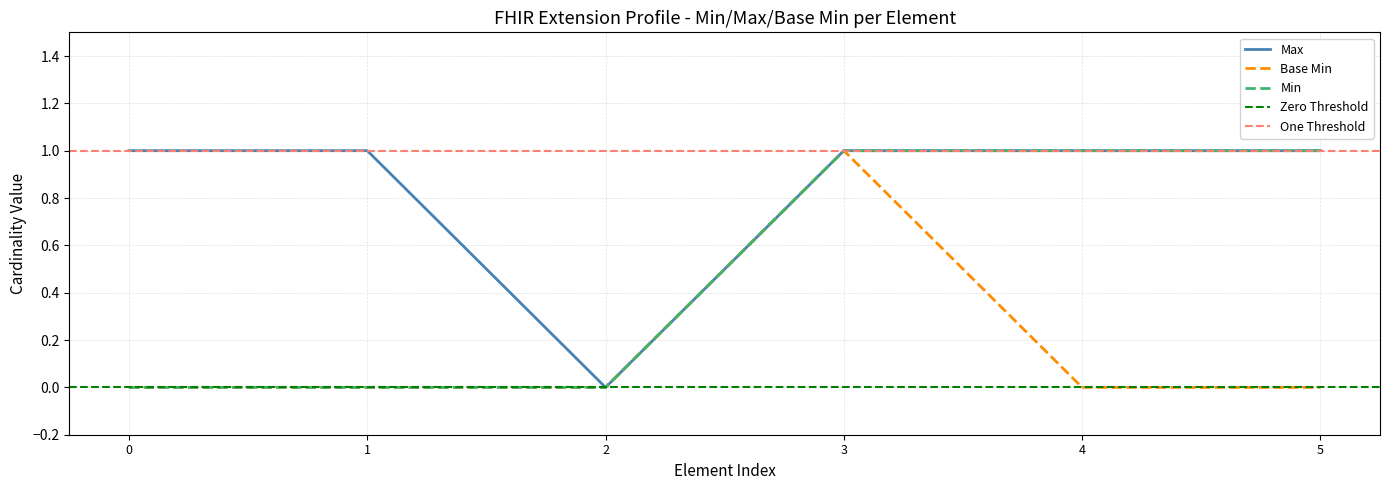

Which category has the highest value in the Base Min series?

3